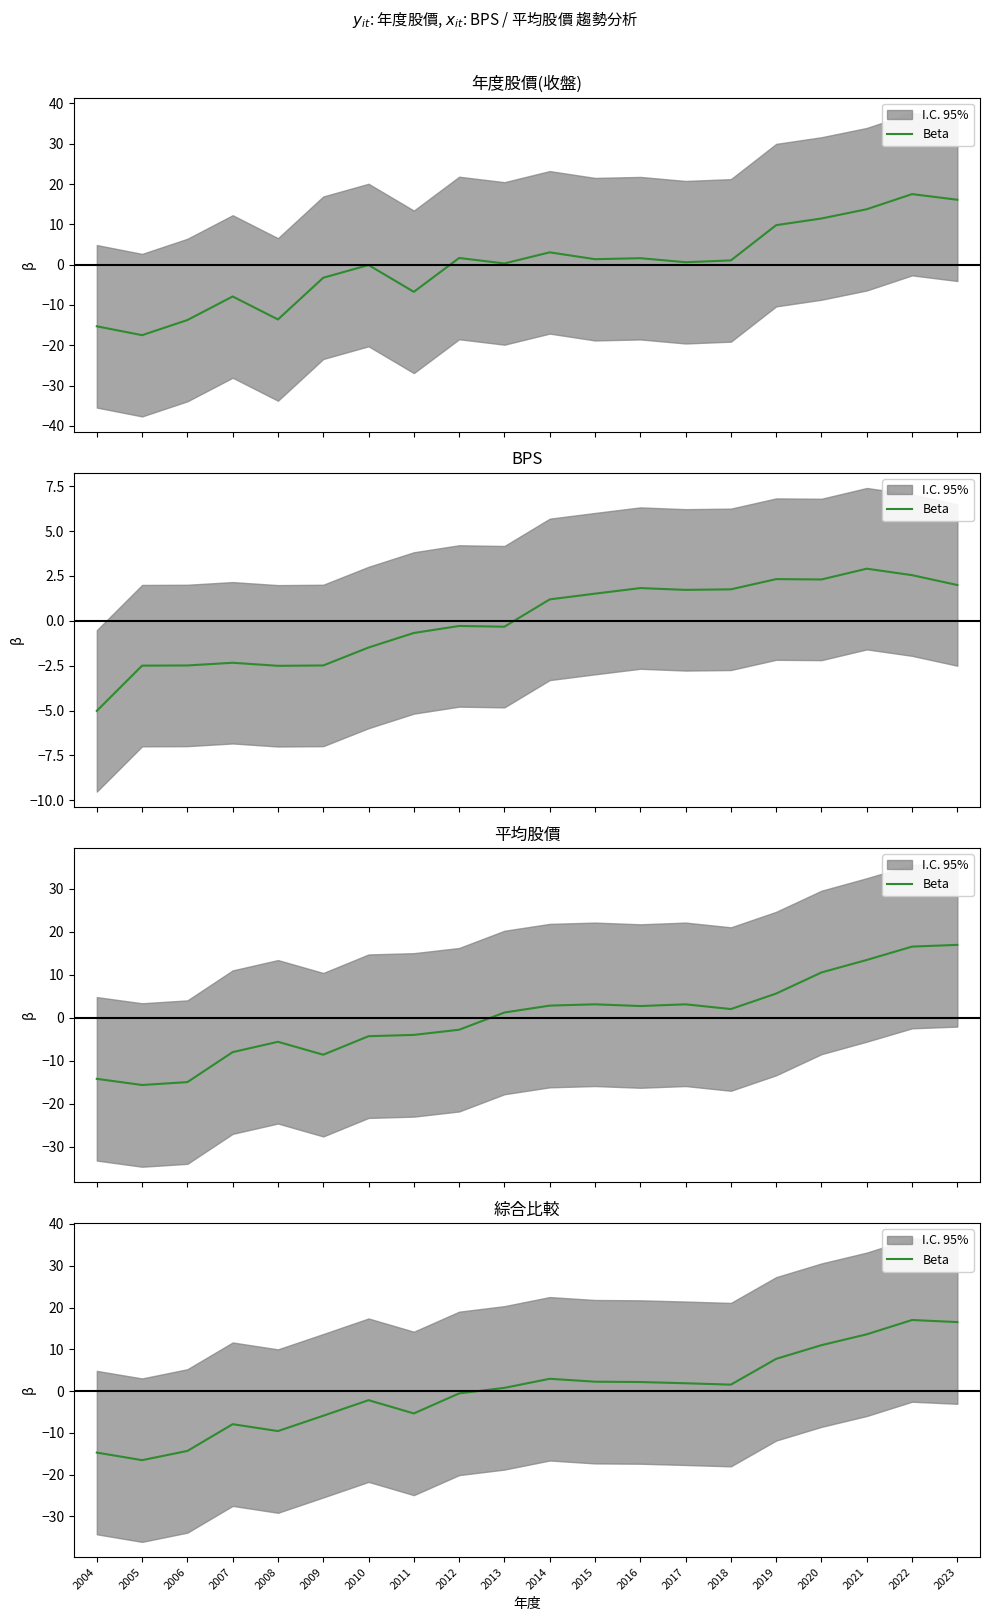

True or false: the data shows 13.6 at 2021.

True